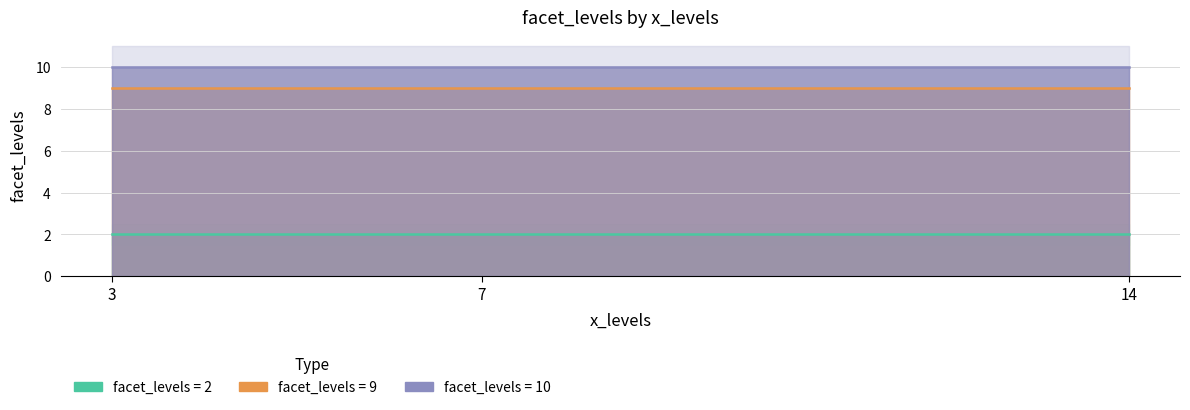

How many lines are shown in the chart?

3